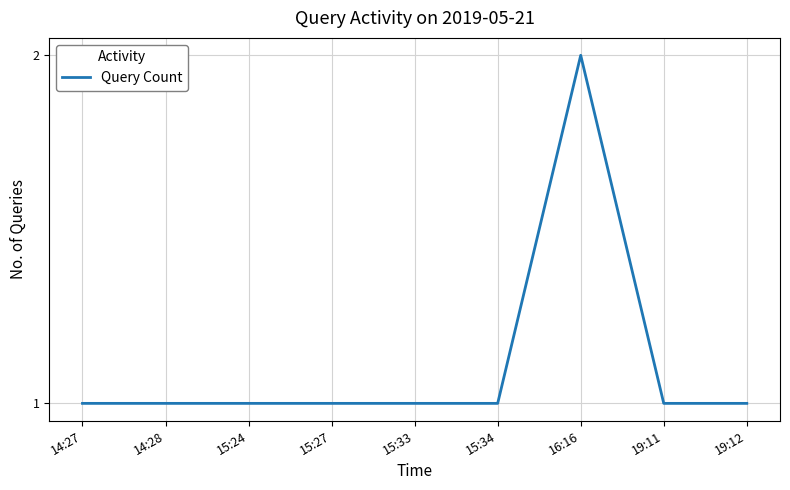

True or false: the data shows 1 at 19:11.

True